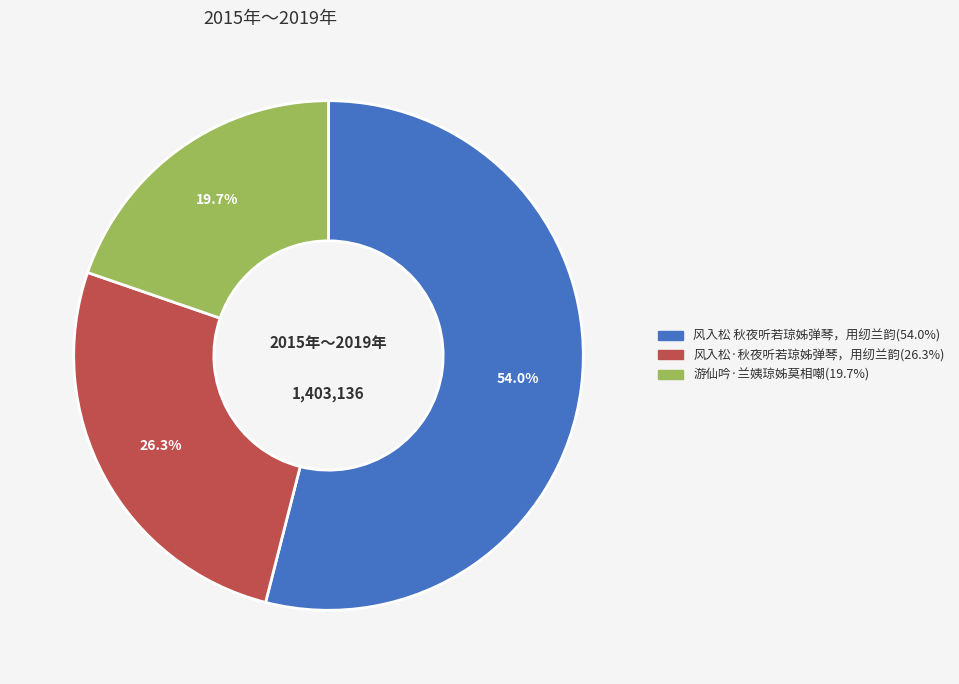

What is the smallest slice in the pie chart?

游仙吟·兰姨琼姊莫相嘲